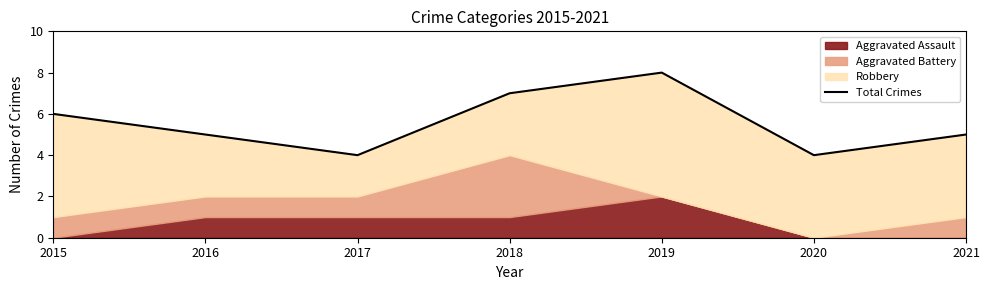

What value does the data have at 2017?

4